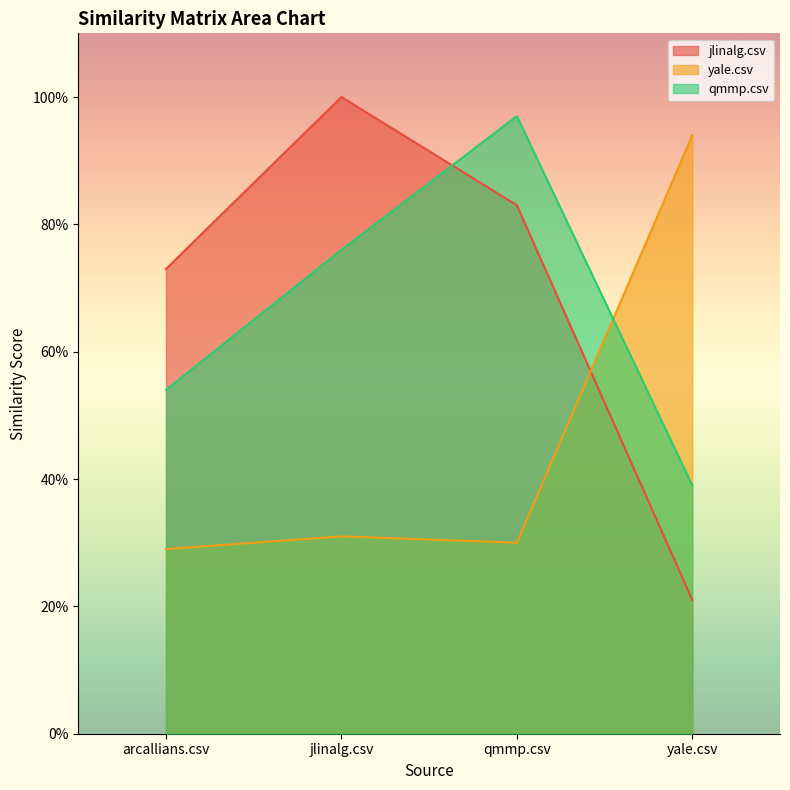

What are all the series names shown in the legend?

jlinalg.csv, yale.csv, qmmp.csv